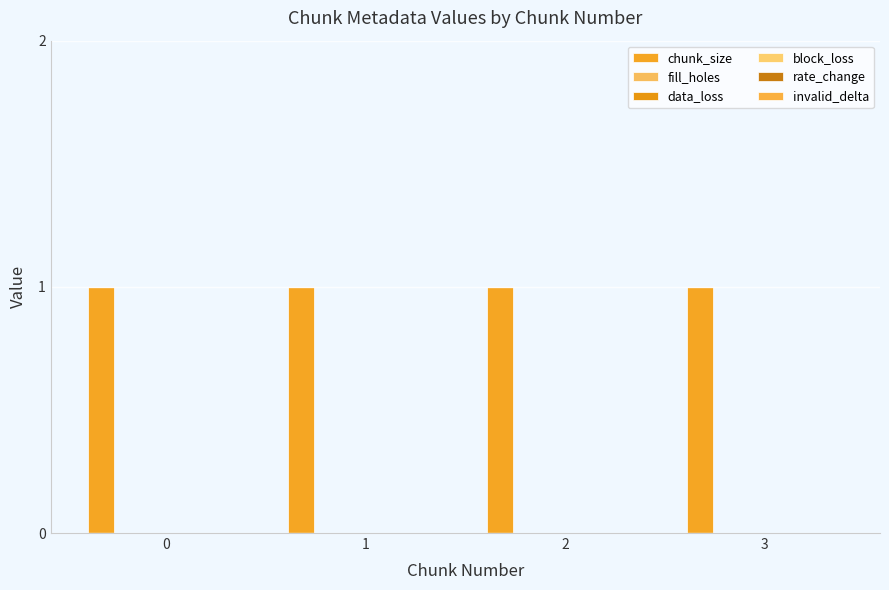

What are all the series names shown in the legend?

chunk_size, fill_holes, data_loss, block_loss, rate_change, invalid_delta